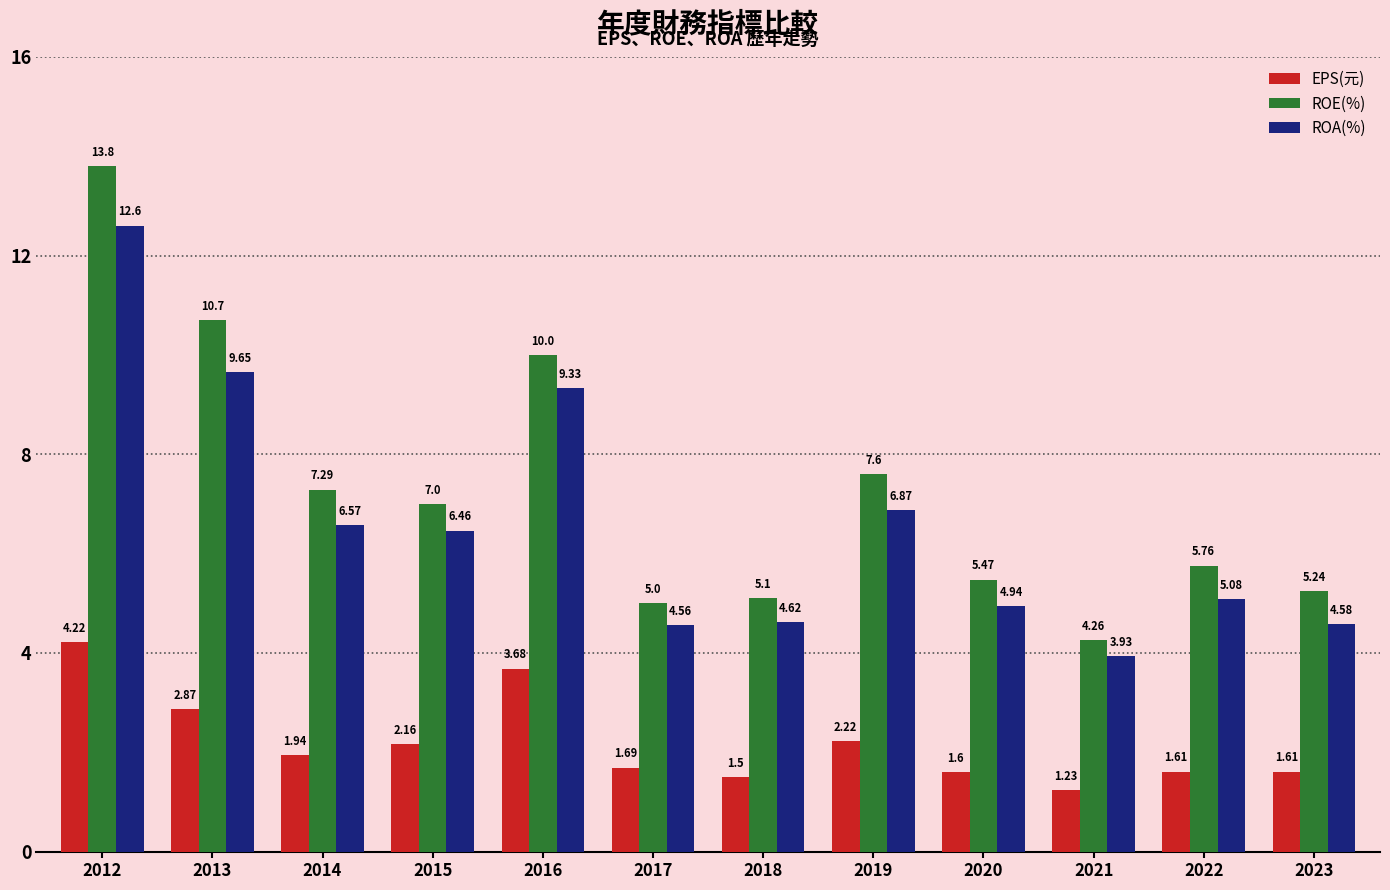

Is the value of ROA(%) at 2014 greater than the value of ROE(%) at 2019?

No